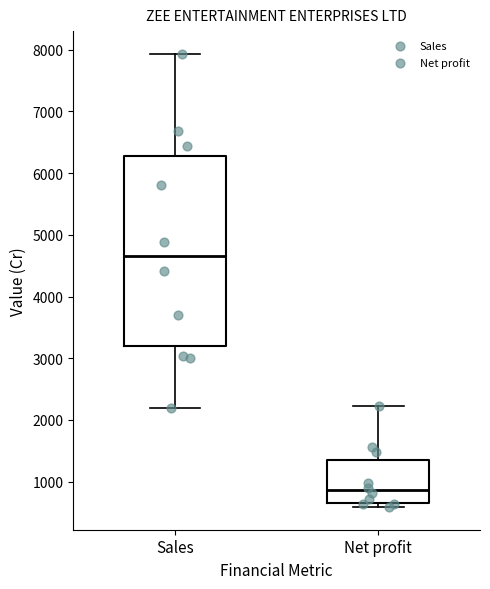

Which box has the lowest median line?

Net profit